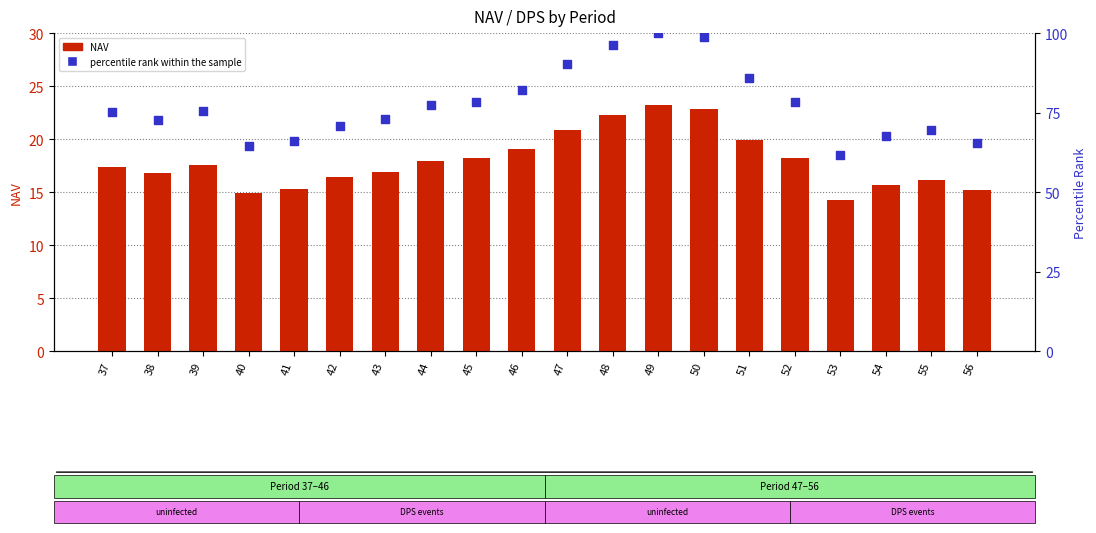

At which category is the sum across all series the highest?

49